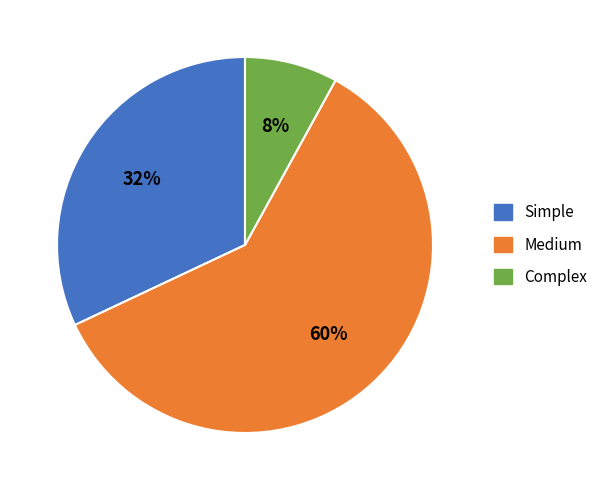

What percentage is the Complex slice, to the nearest percent?

8%